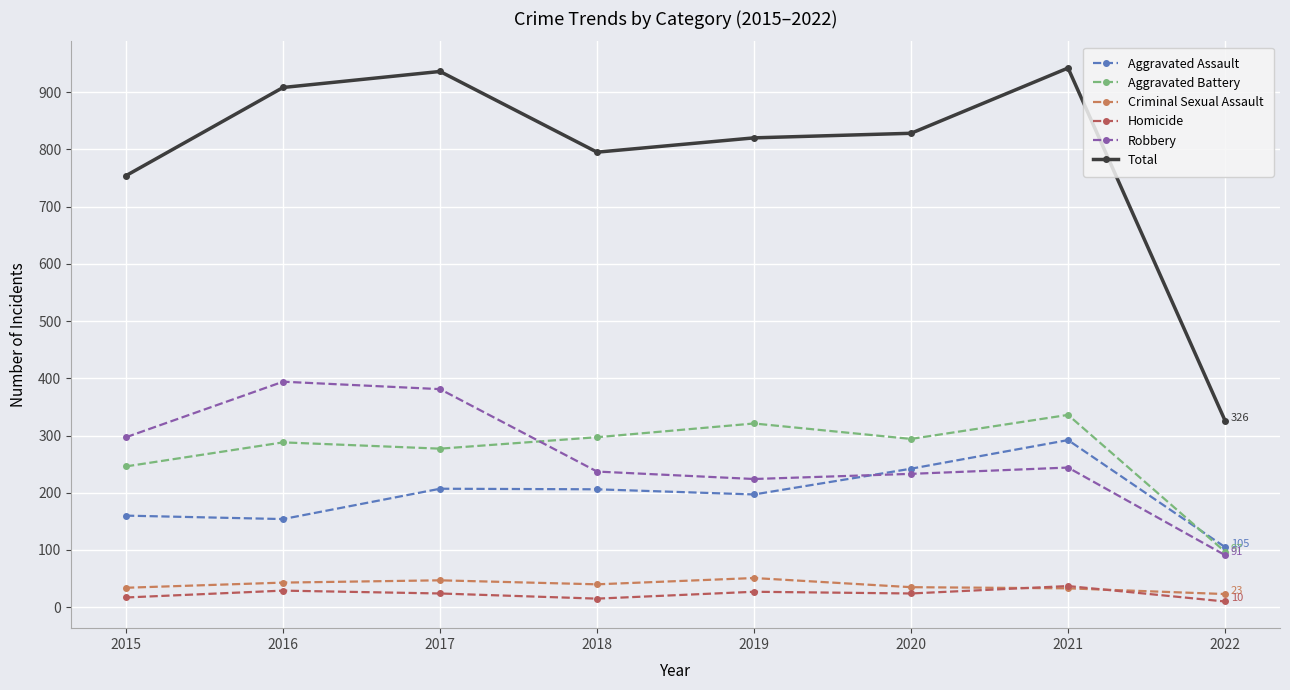

At which label does Total reach its minimum?

2022